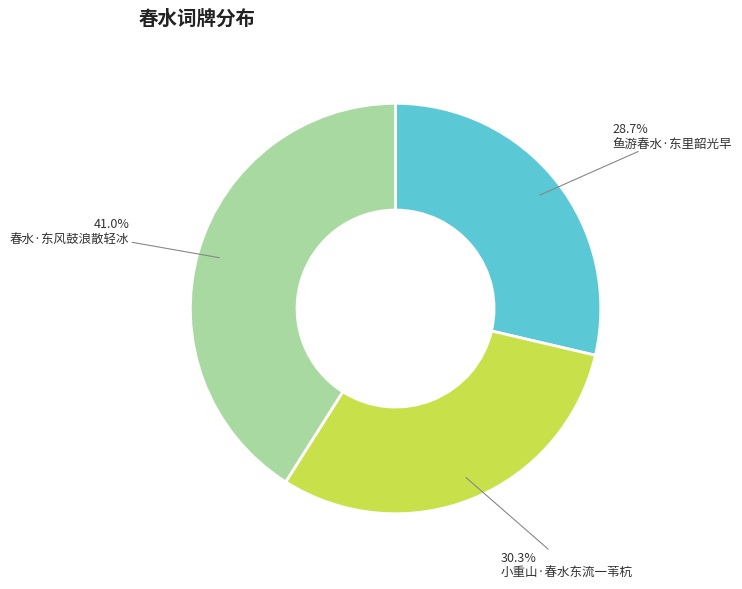

To the nearest percent, what is the difference between the 鱼游春水·东里韶光早 and 小重山·春水东流一苇杭 slice percentages?

2%